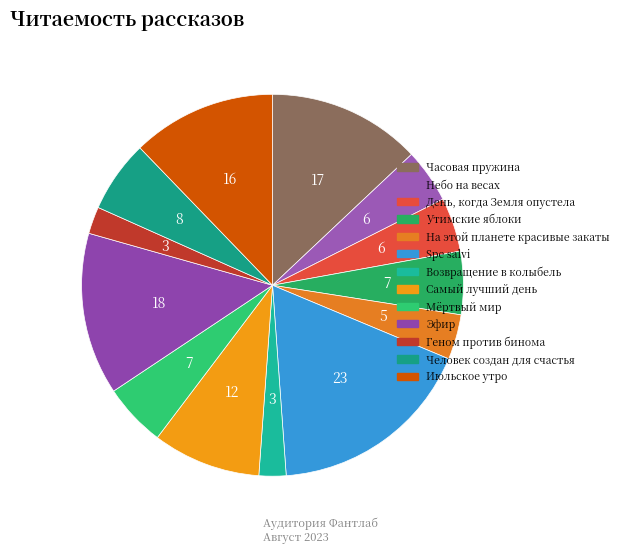

What is the ratio of the value at Часовая пружина to the value at Утимские яблоки?

2.4